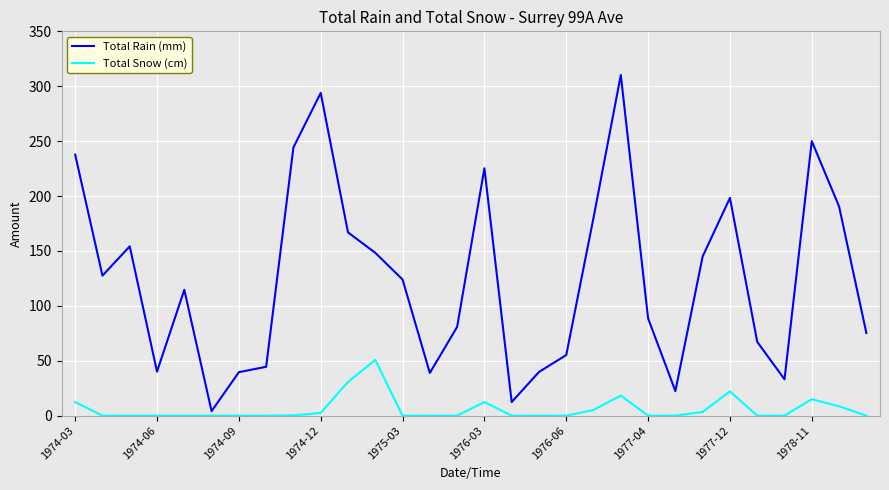

Which series has the largest total across all categories?

Total Rain (mm)